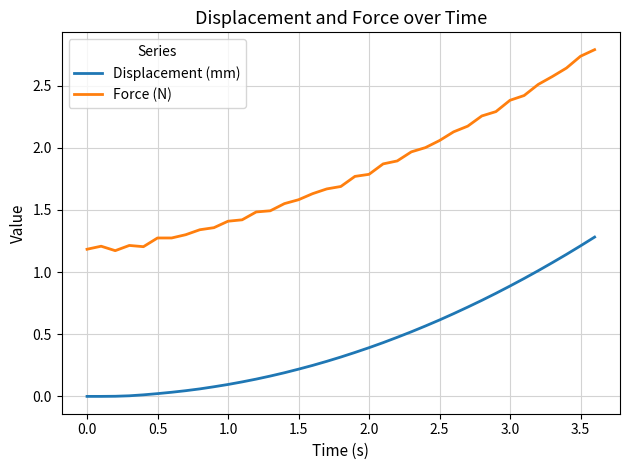

How many lines are shown in the chart?

2